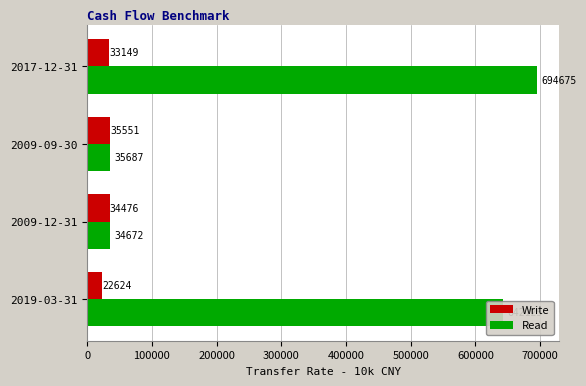

True or false: Write has a value of 33149 at 2017-12-31.

True